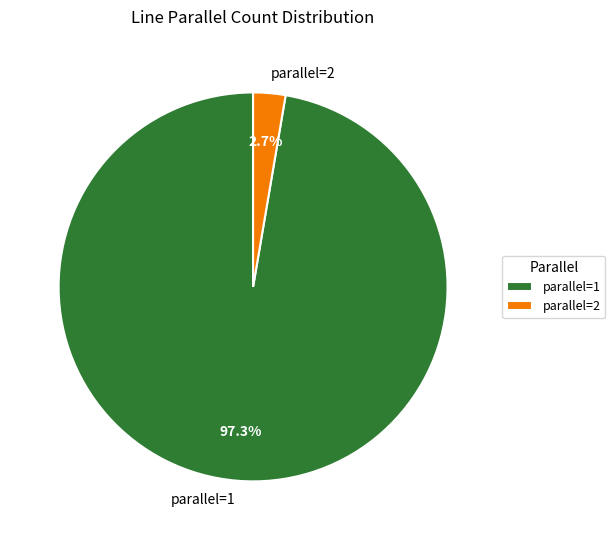

Rank the categories by value from lowest to highest.

parallel=2, parallel=1